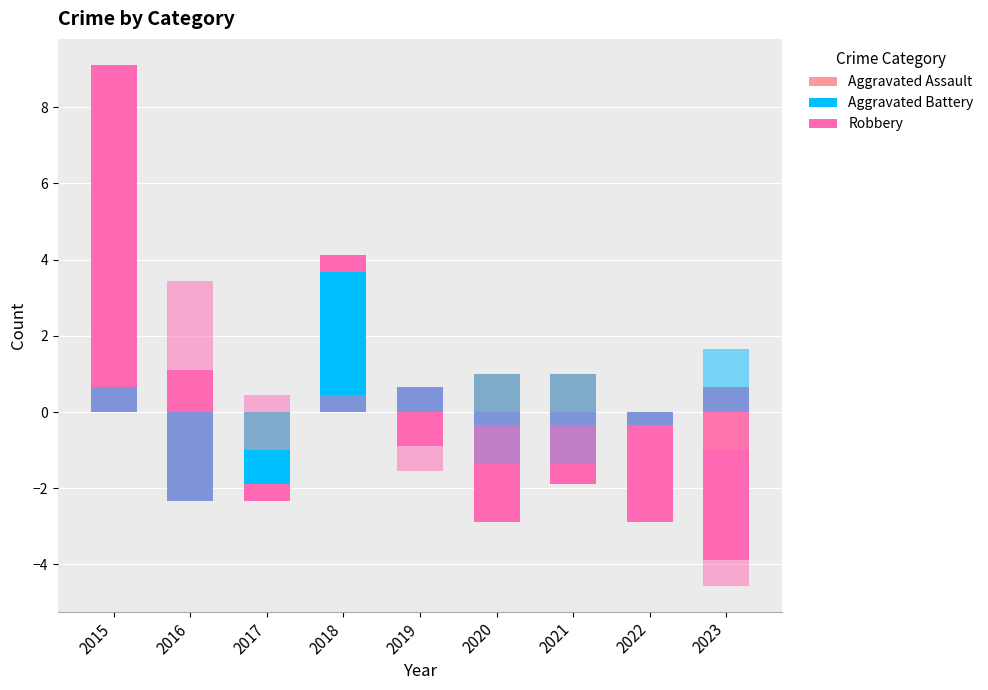

List the labels in order of Aggravated Assault value, largest first.

2020, 2021, 2015, 2016, 2018, 2019, 2022, 2017, 2023